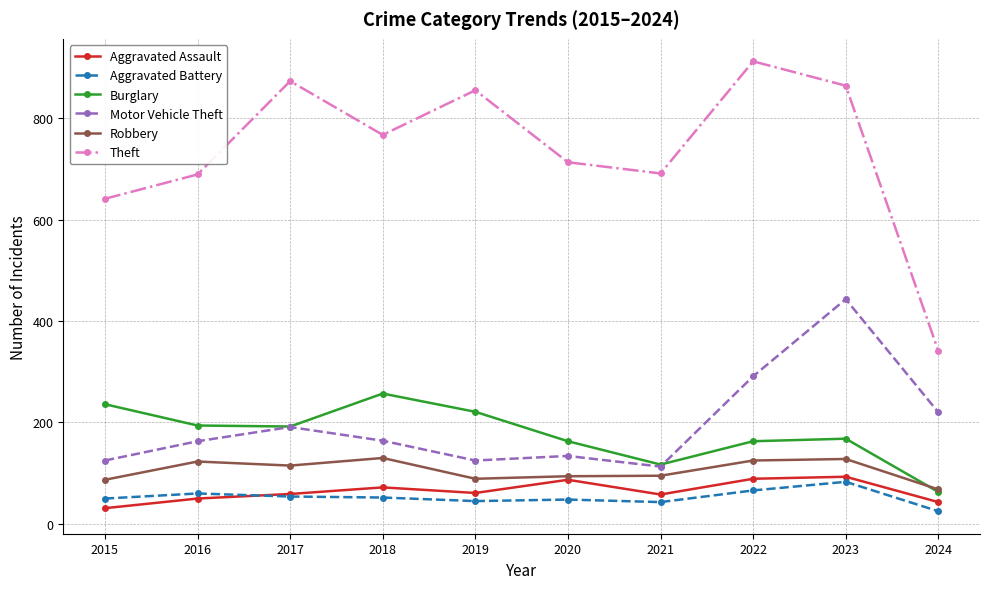

The value of Motor Vehicle Theft at 2022 is 291. True or false?

True